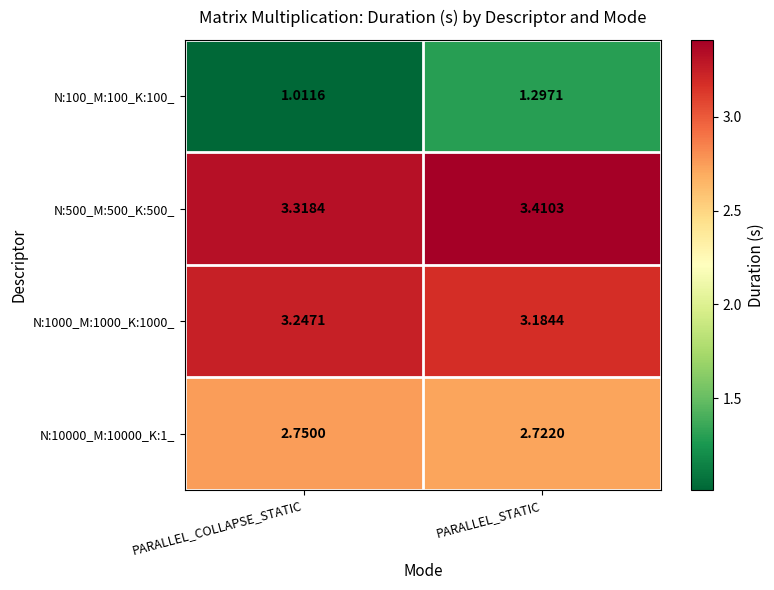

List the labels in order of N:500_M:500_K:500_ value, smallest first.

PARALLEL_COLLAPSE_STATIC, PARALLEL_STATIC